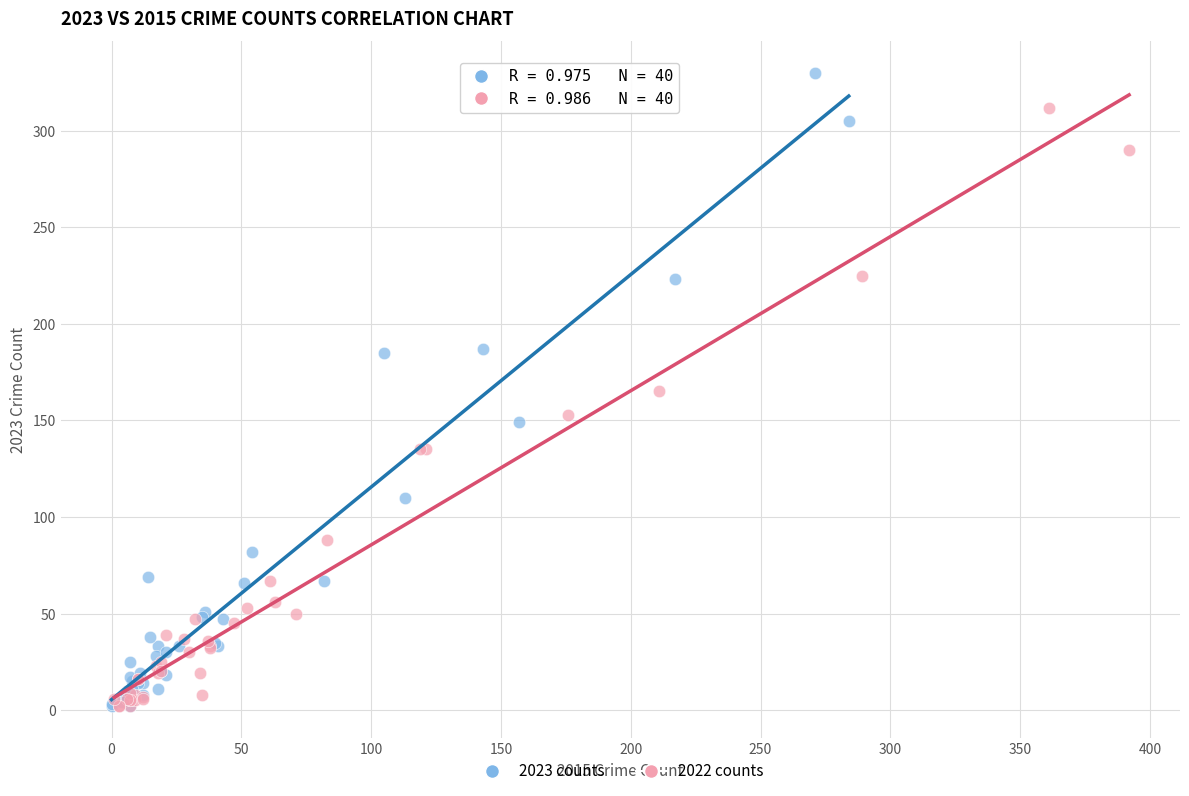

What are all the series names shown in the legend?

2023 counts, 2022 counts